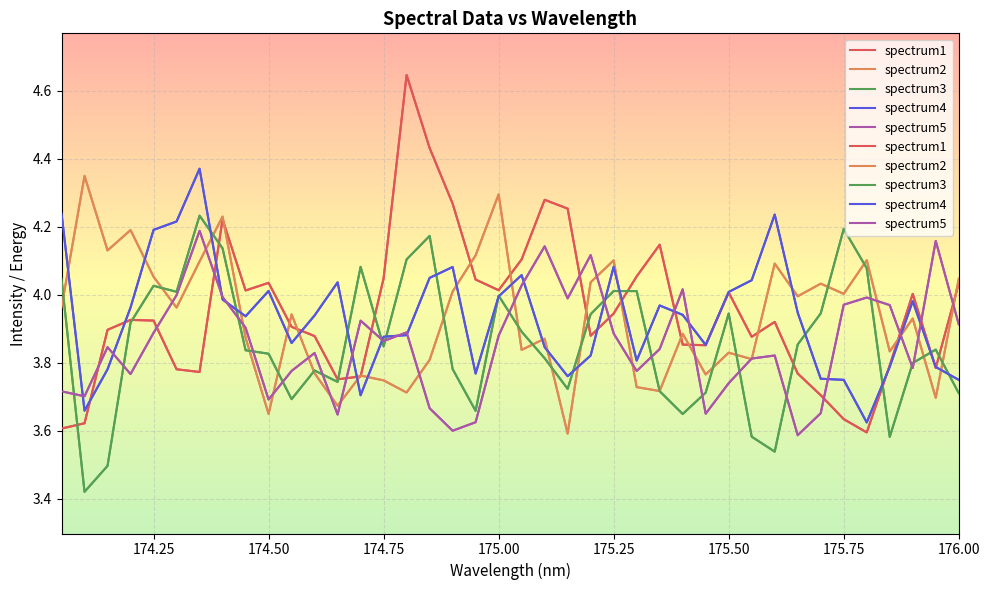

The value of spectrum5 at 17 is 6.5. True or false?

False